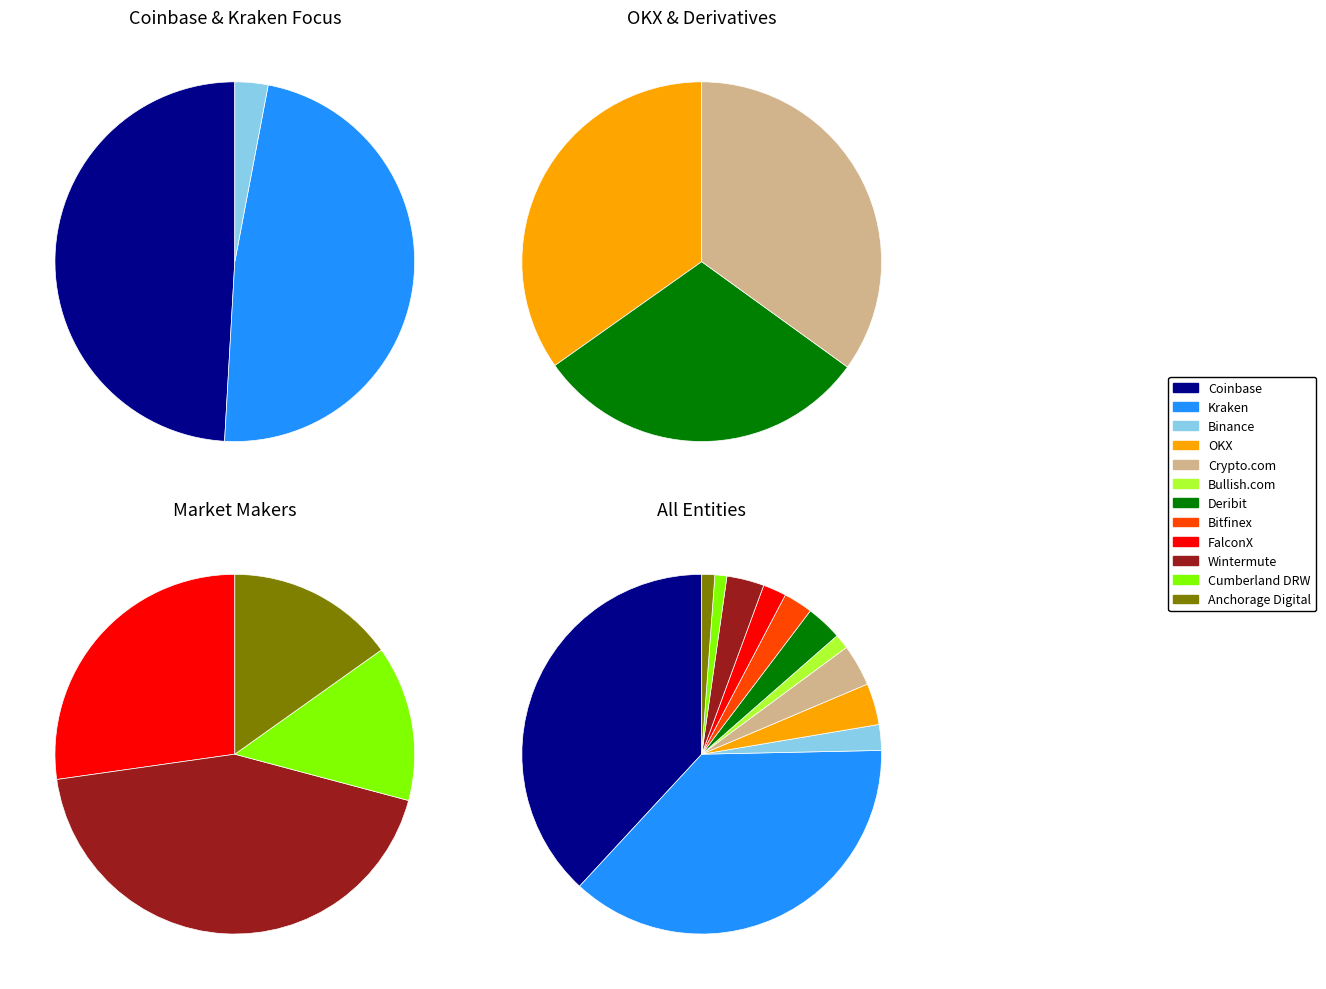

The Cumberland DRW slice represents 11% of the pie. True or false?

False